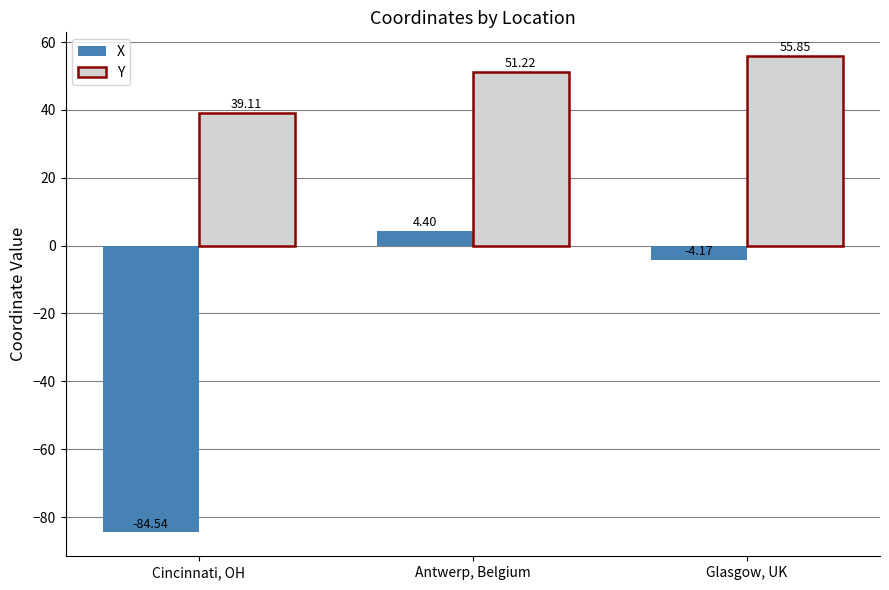

What is the label of the 1st bar from the left?

Cincinnati, OH